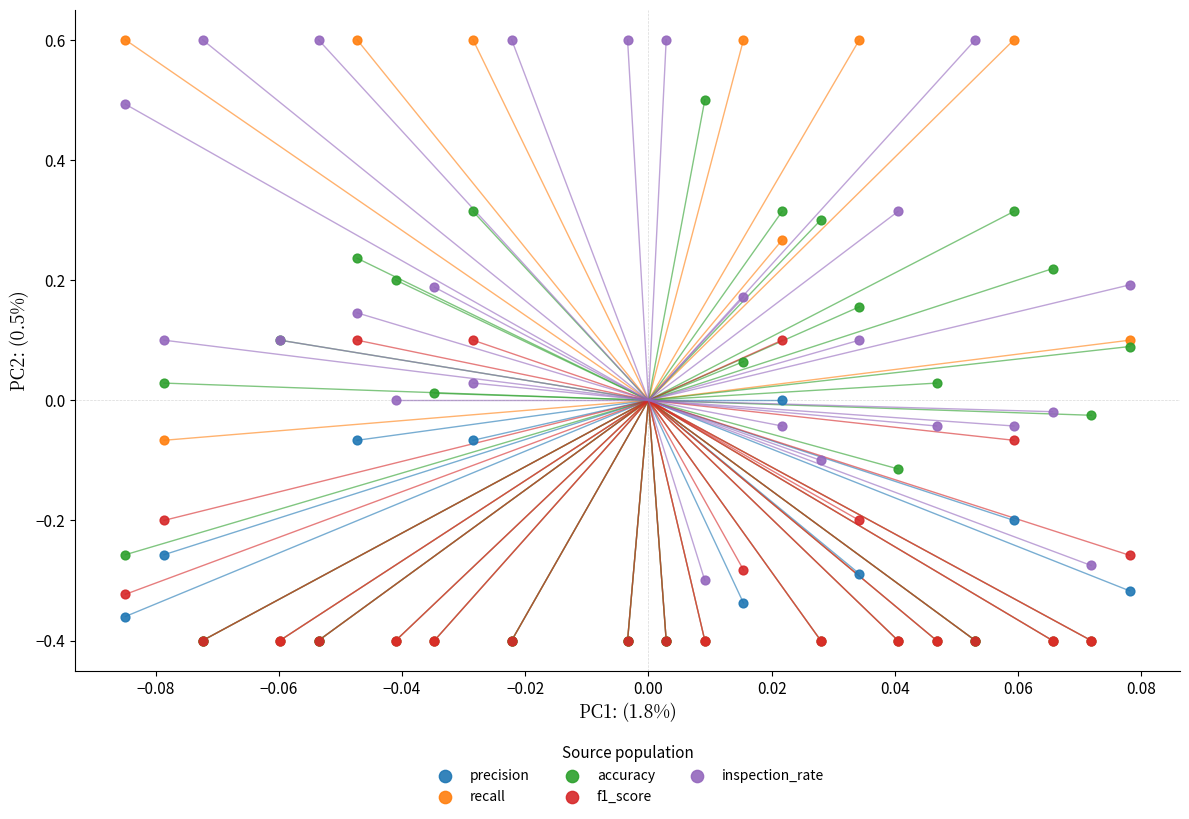

Which series has the largest Y range (max minus min)?

recall